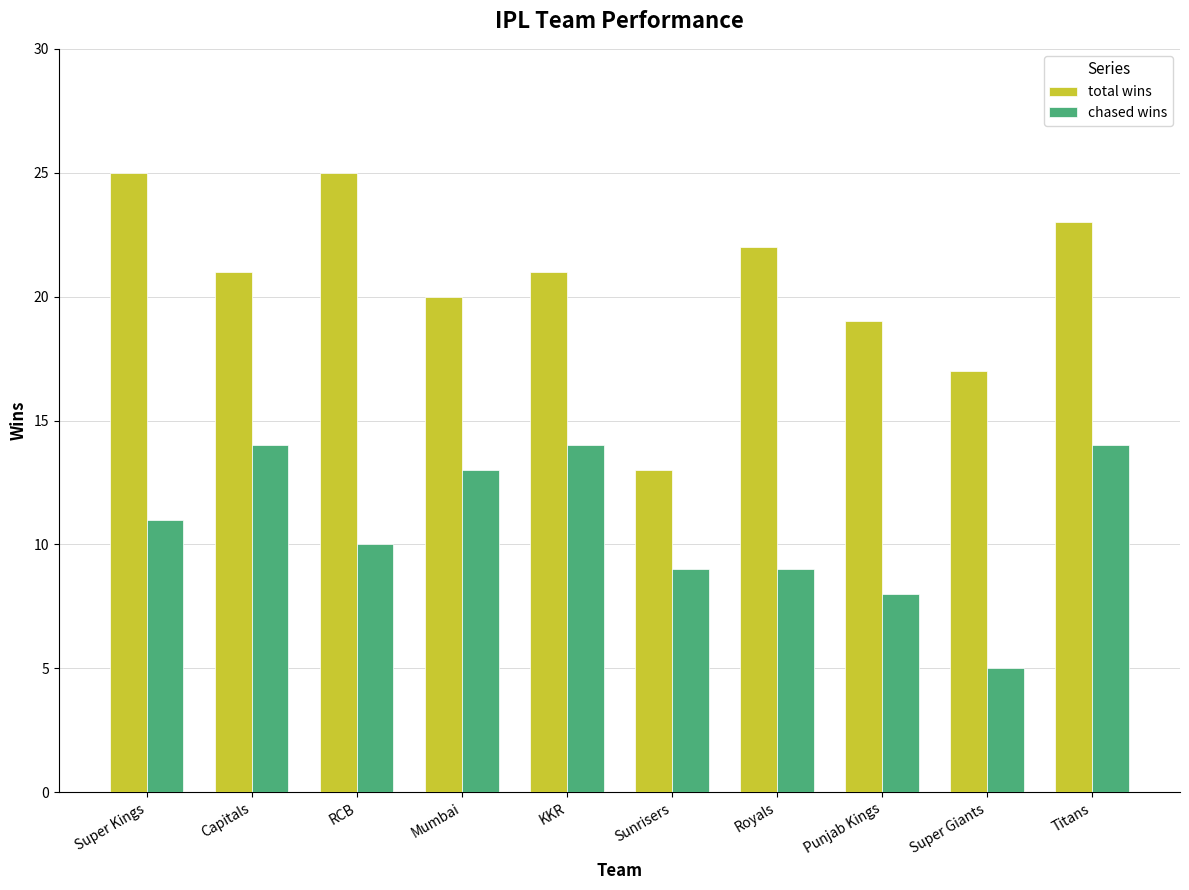

At how many categories does at least one series exceed 5?

10